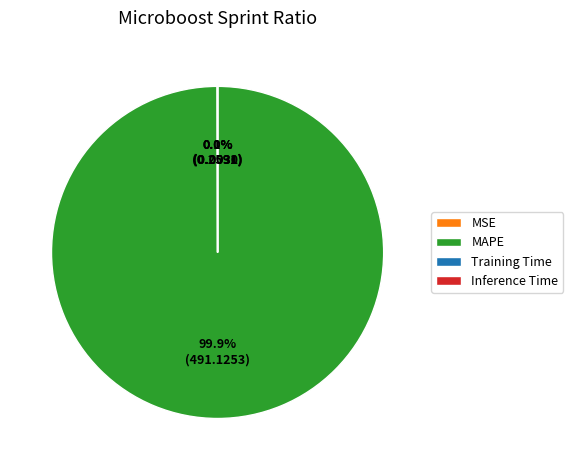

Is there a majority slice in this chart?

Yes